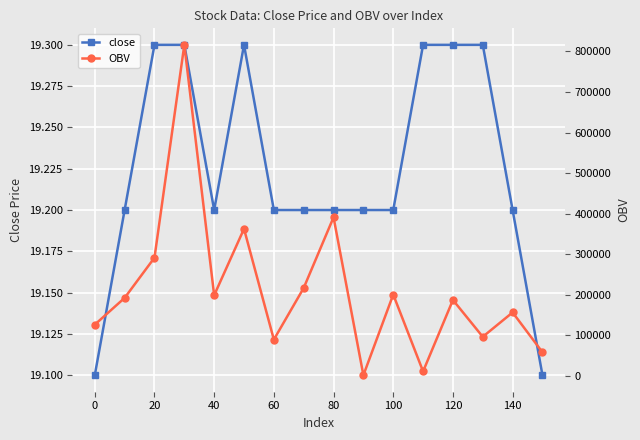

True or false: close and OBV intersect in this chart.

False